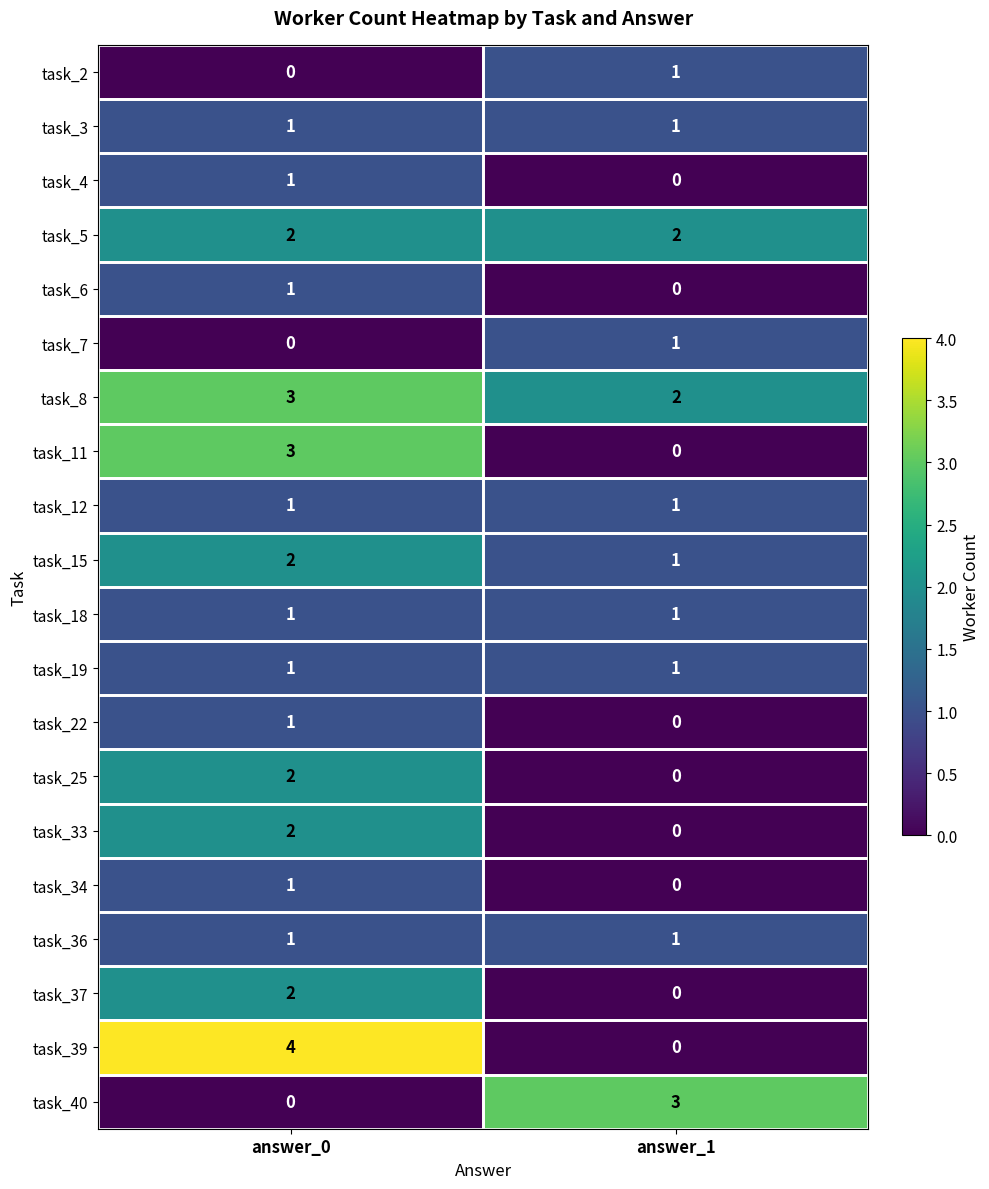

True or false: task_33 has a value of 1 at answer_0.

False